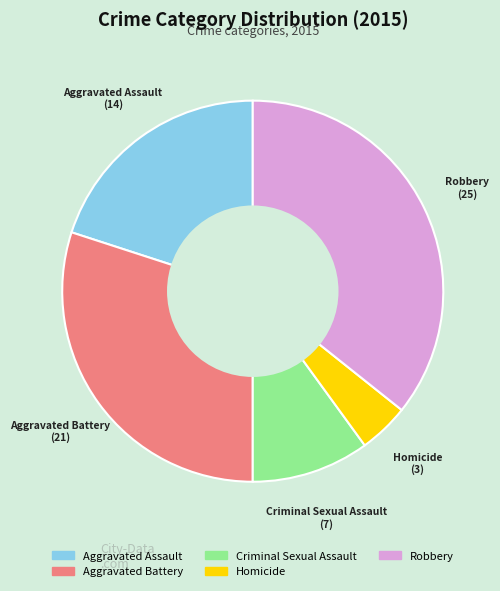

Is there a majority slice in this chart?

No